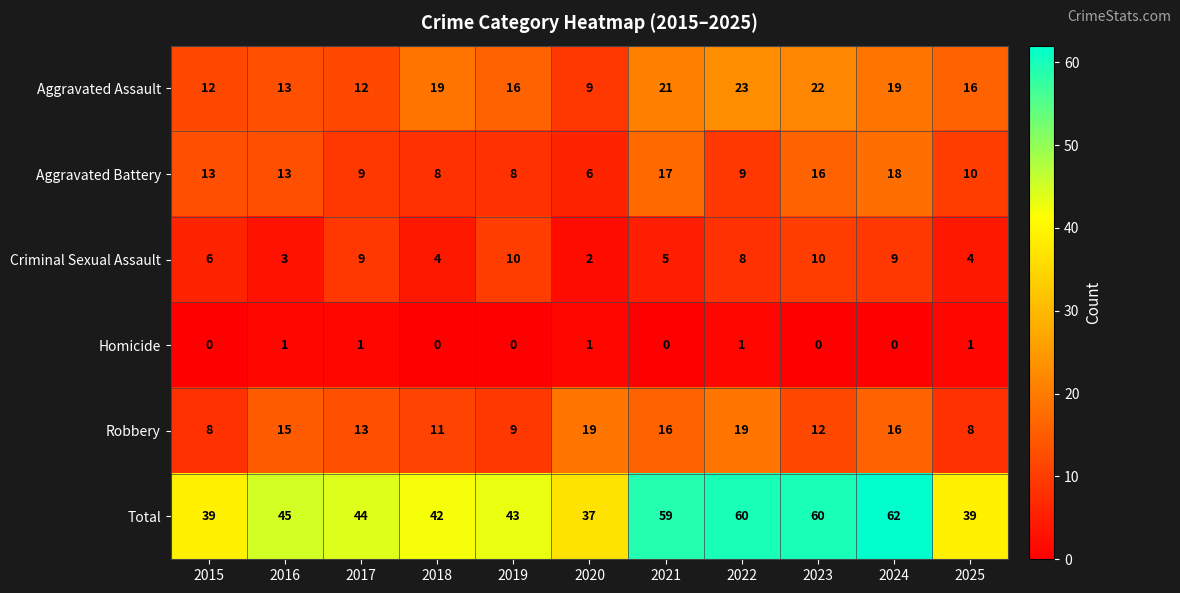

Between 2015 and 2025, which series saw the biggest shift?

Aggravated Assault